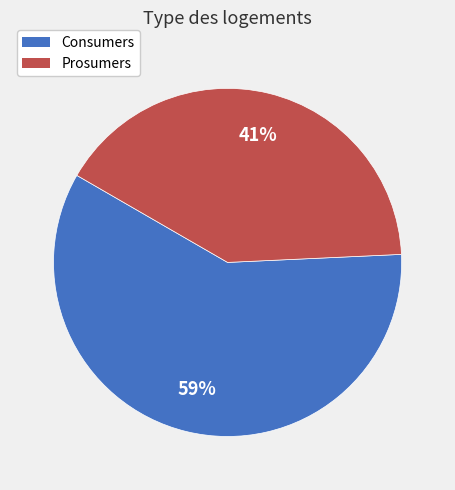

To the nearest percent, what portion does Prosumers represent?

41%